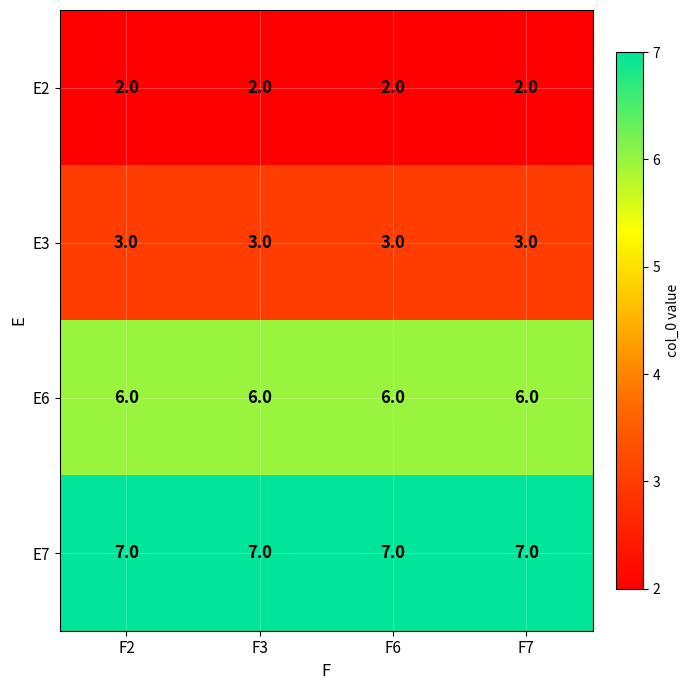

What is the sum of the E3 values at F7 and F2?

6